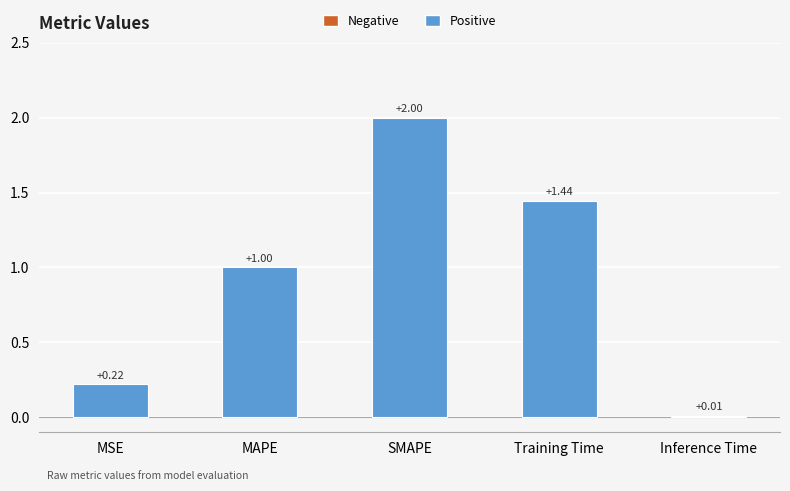

Where is the data nearest to the value 1?

MAPE